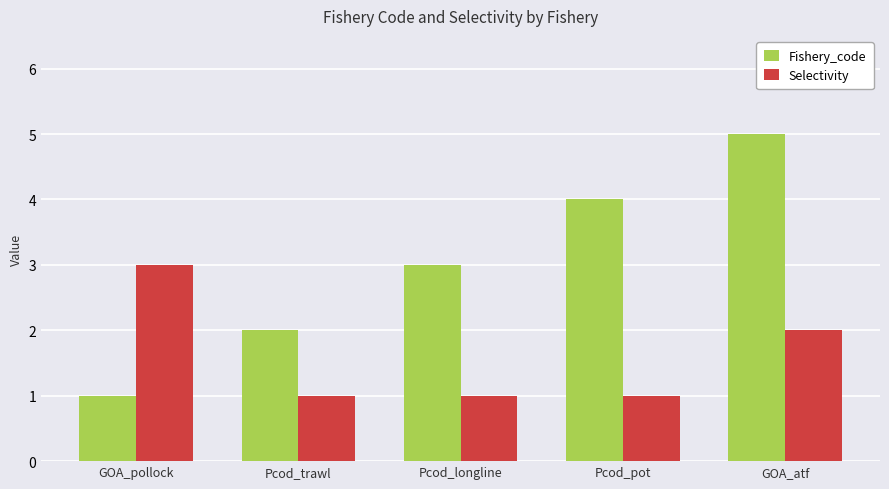

Which series has the largest range (max minus min)?

Fishery_code